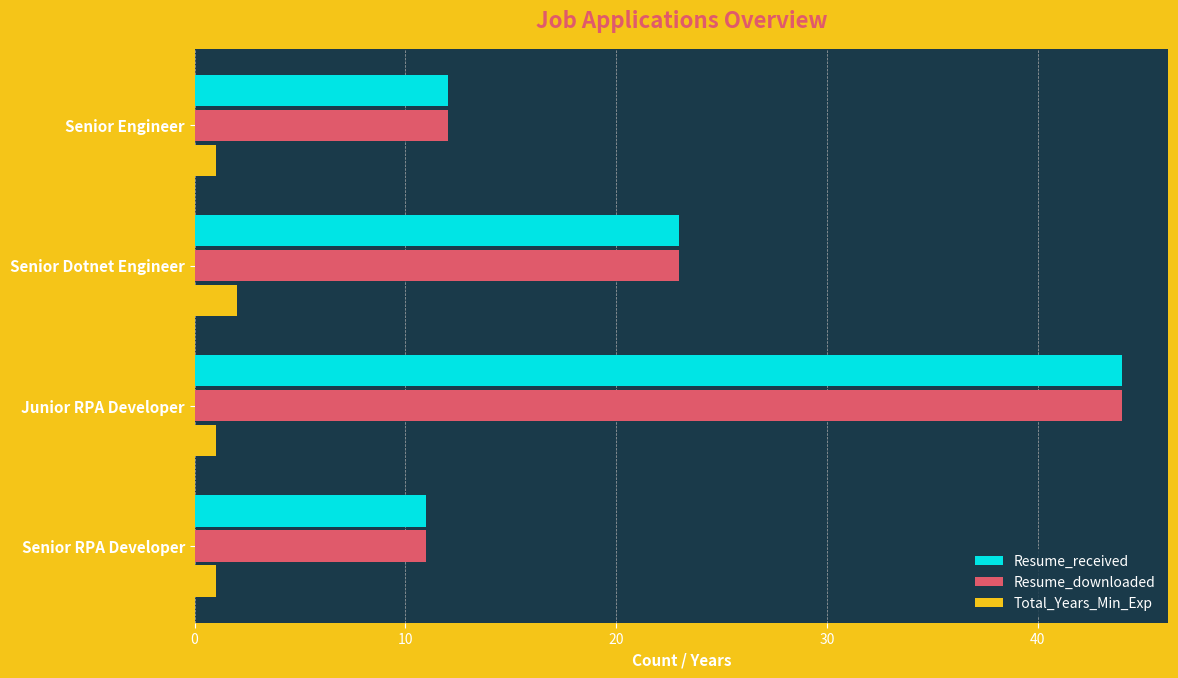

What is the difference between the highest and lowest values at Junior RPA Developer?

43